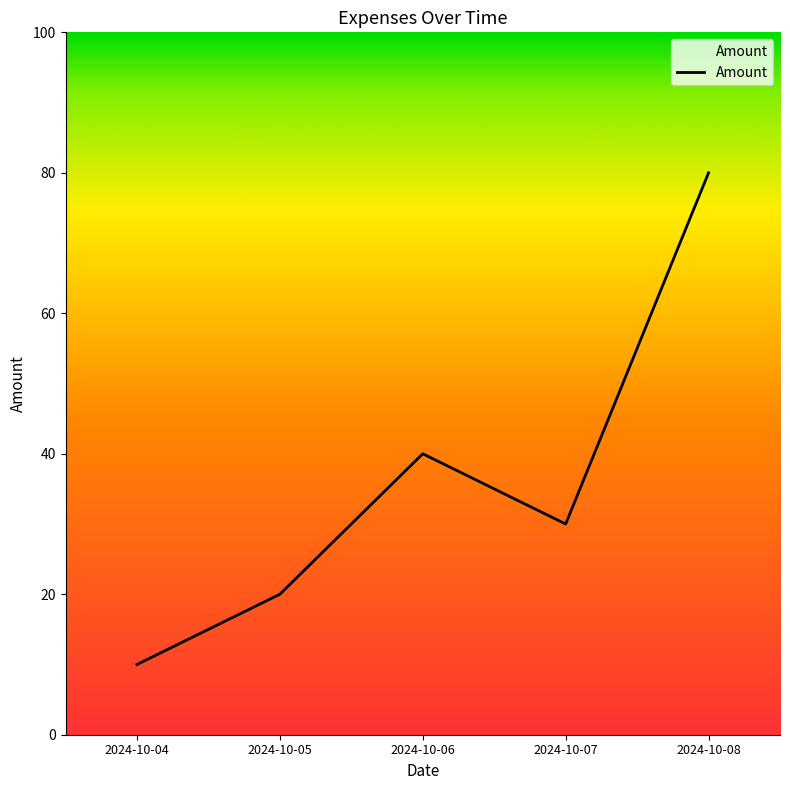

Reading left to right, extract all data points from this chart.

10	20	40	30	80